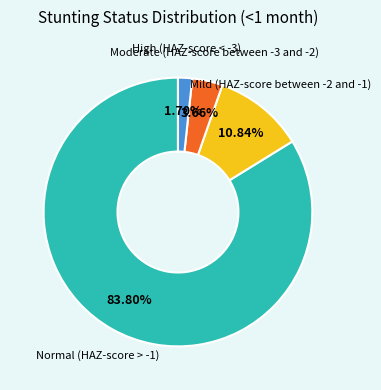

What percentage is NOT represented by High (HAZ-score < -3)?

98.3%